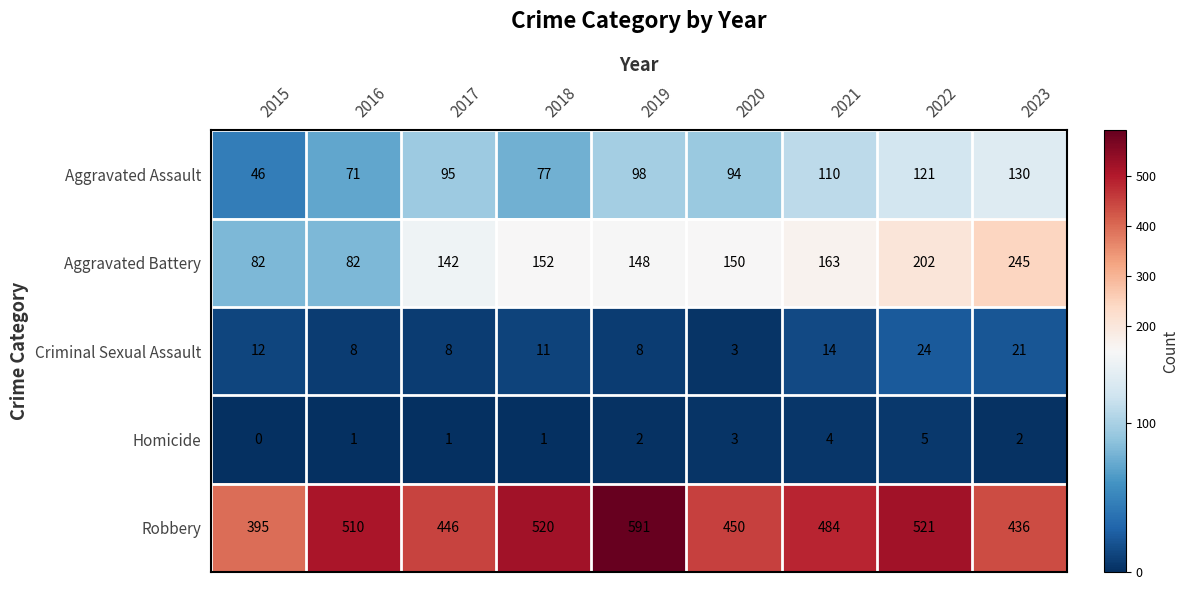

The value of Homicide at 2020 is 3. True or false?

True